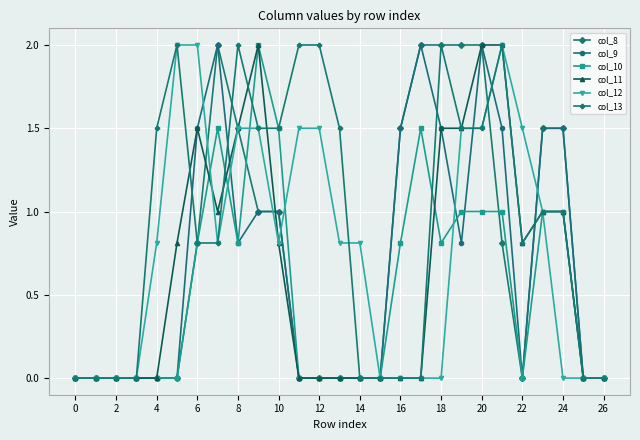

Reading left to right, what are all the values shown in this chart?

col_8: 0.0	0.0	0.0	0.0	0.0	0.0	0.8	2.0	1.5	1.0	1.0	0.0	0.0	0.0	0.0	0.0	1.5	2.0	2.0	2.0	2.0	0.8	0.0	1.5	1.5	0.0	0.0
col_9: 0.0	0.0	0.0	0.0	0.0	0.0	1.5	2.0	0.8	1.0	1.0	0.0	0.0	0.0	0.0	0.0	1.5	2.0	1.5	0.8	2.0	1.5	0.0	1.5	1.5	0.0	0.0
col_10: 0.0	0.0	0.0	0.0	0.0	0.0	0.8	1.5	0.8	2.0	1.5	0.0	0.0	0.0	0.0	0.0	0.8	1.5	0.8	1.0	1.0	1.0	0.0	1.0	1.0	0.0	0.0
col_11: 0.0	0.0	0.0	0.0	0.0	0.8	1.5	1.0	1.5	2.0	0.8	0.0	0.0	0.0	0.0	0.0	0.0	0.0	1.5	1.5	2.0	2.0	0.8	1.0	1.0	0.0	0.0
col_12: 0.0	0.0	0.0	0.0	0.8	2.0	2.0	0.8	1.5	1.5	0.8	1.5	1.5	0.8	0.8	0.0	0.0	0.0	0.0	1.5	1.5	2.0	1.5	1.0	0.0	0.0	0.0
col_13: 0.0	0.0	0.0	0.0	1.5	2.0	0.8	0.8	2.0	1.5	1.5	2.0	2.0	1.5	0.0	0.0	0.0	0.0	2.0	1.5	1.5	2.0	0.8	1.0	1.0	0.0	0.0